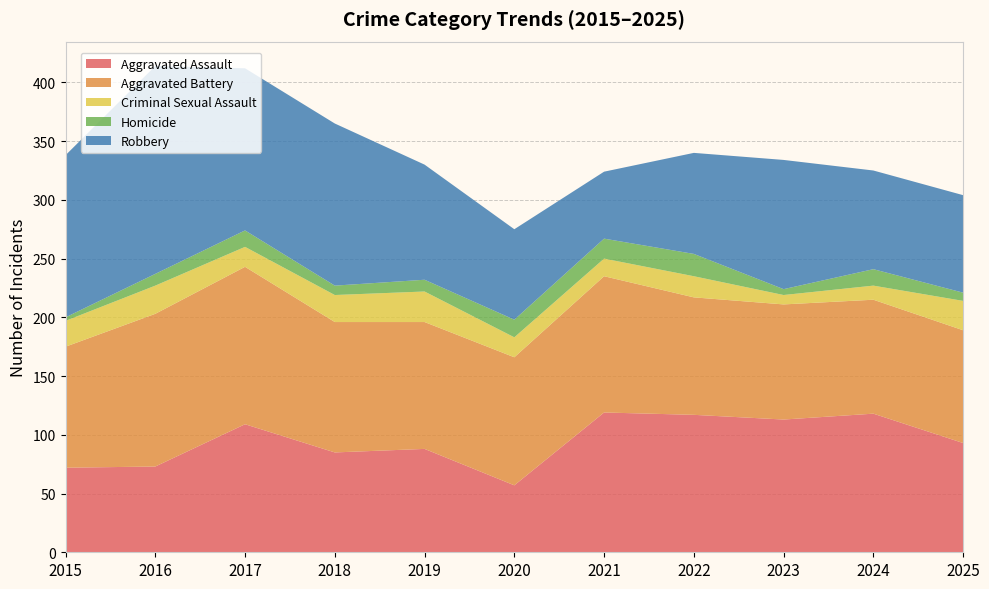

Reading right to left, what are all the values shown in this chart?

Aggravated Assault: 93	118	113	117	119	57	88	85	109	73	72
Aggravated Battery: 96	97	98	100	116	109	108	111	134	130	103
Criminal Sexual Assault: 25	12	8	18	15	17	26	23	17	24	22
Homicide: 7	14	5	19	17	15	10	8	14	10	3
Robbery: 83	84	110	86	57	77	98	138	138	177	138